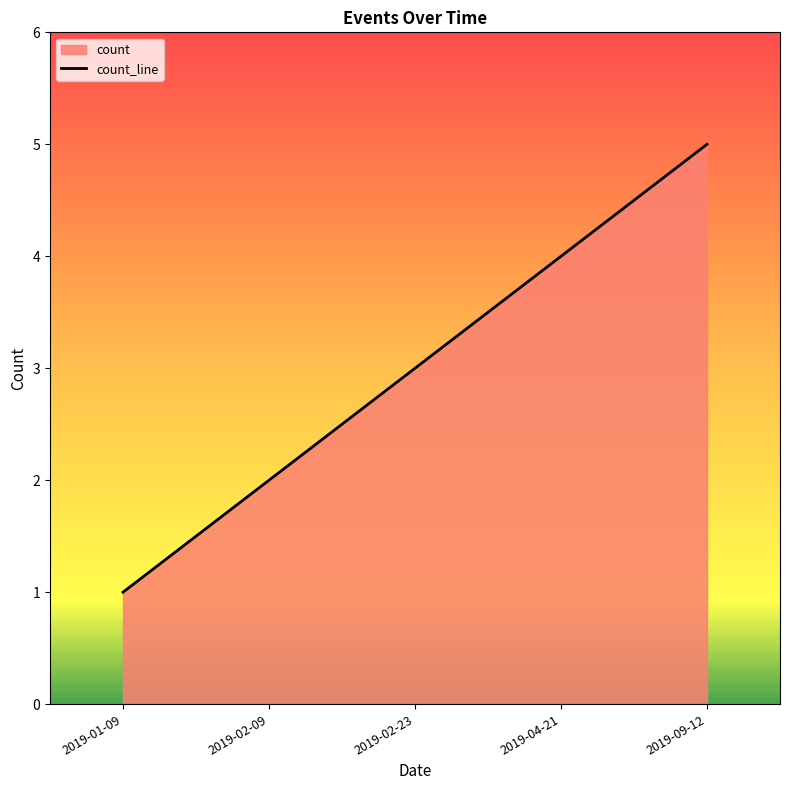

The value at 2019-09-12 is 8. True or false?

False